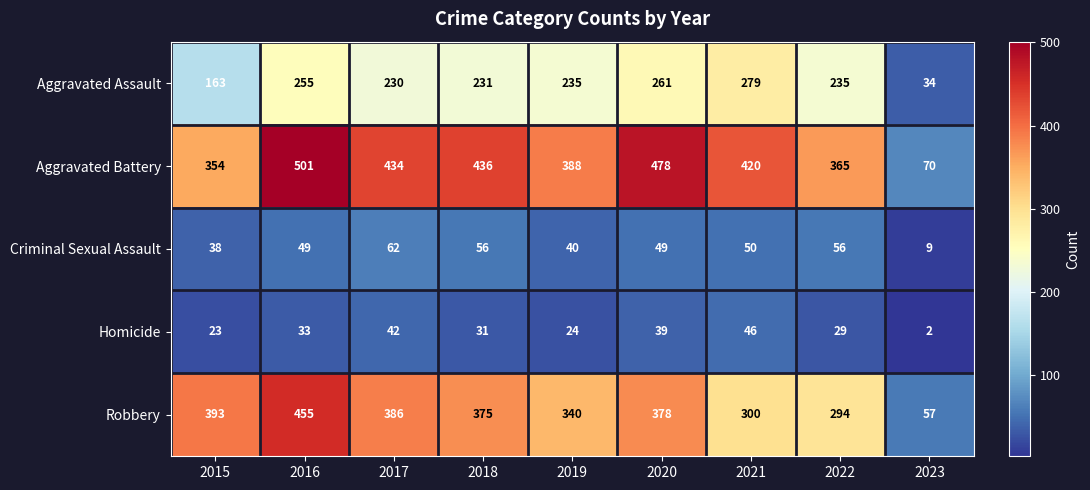

The Aggravated Assault series shows 34 at 2023. True or false?

True